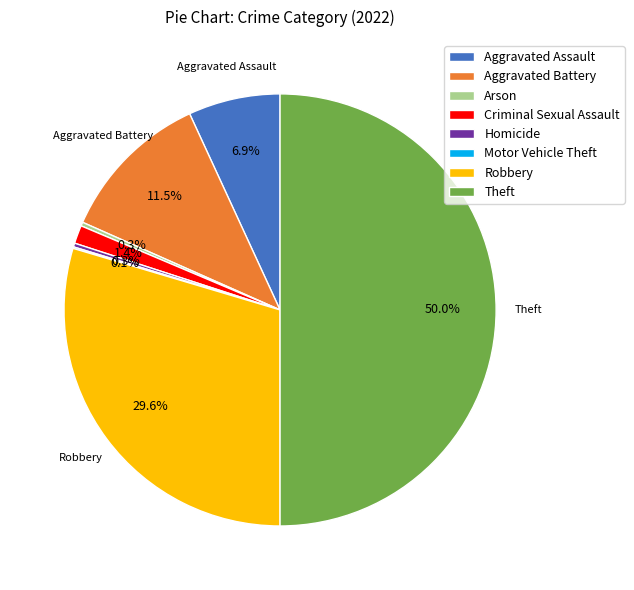

Combined, do Homicide and Arson account for over 50%?

No